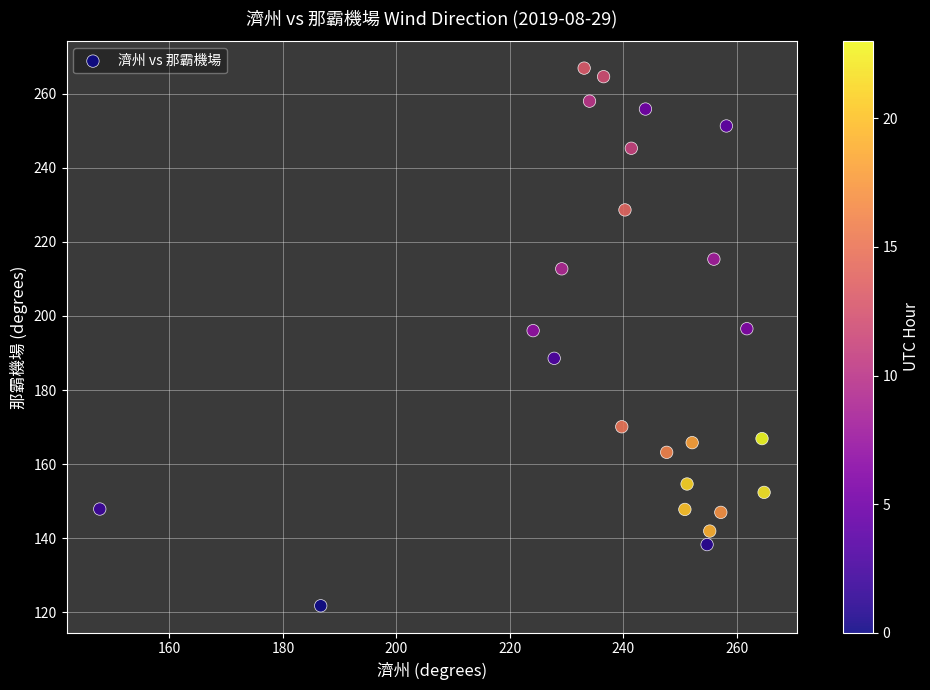

What is the range of X values (max minus min)?

117.1